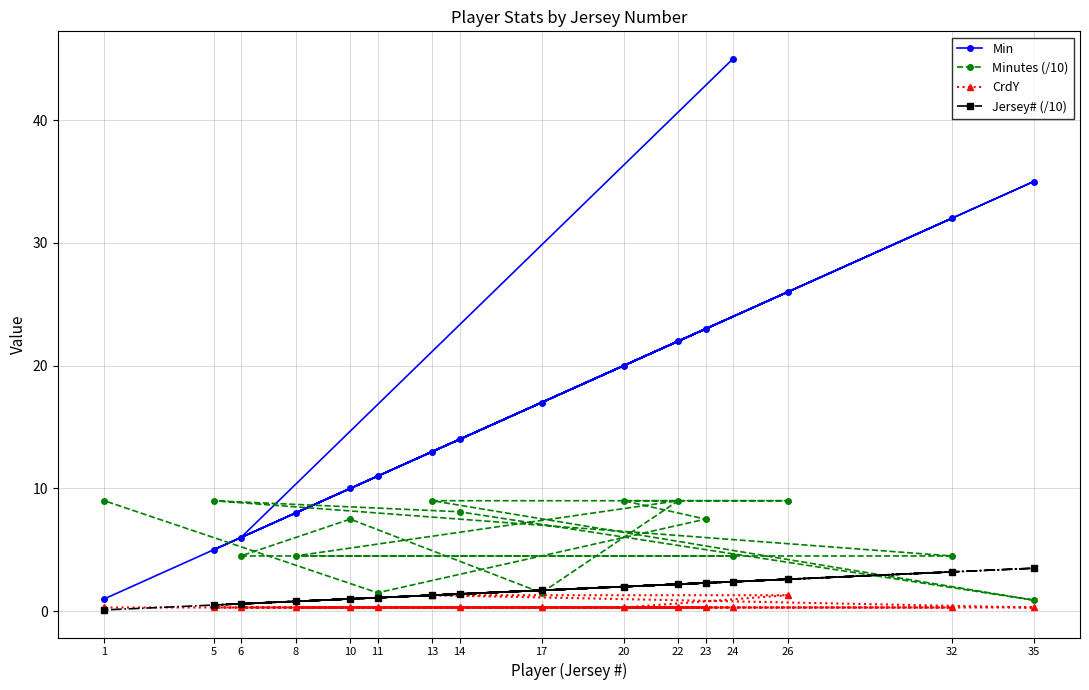

What are all the series names shown in the legend?

Min, Minutes (/10), CrdY, Jersey# (/10)